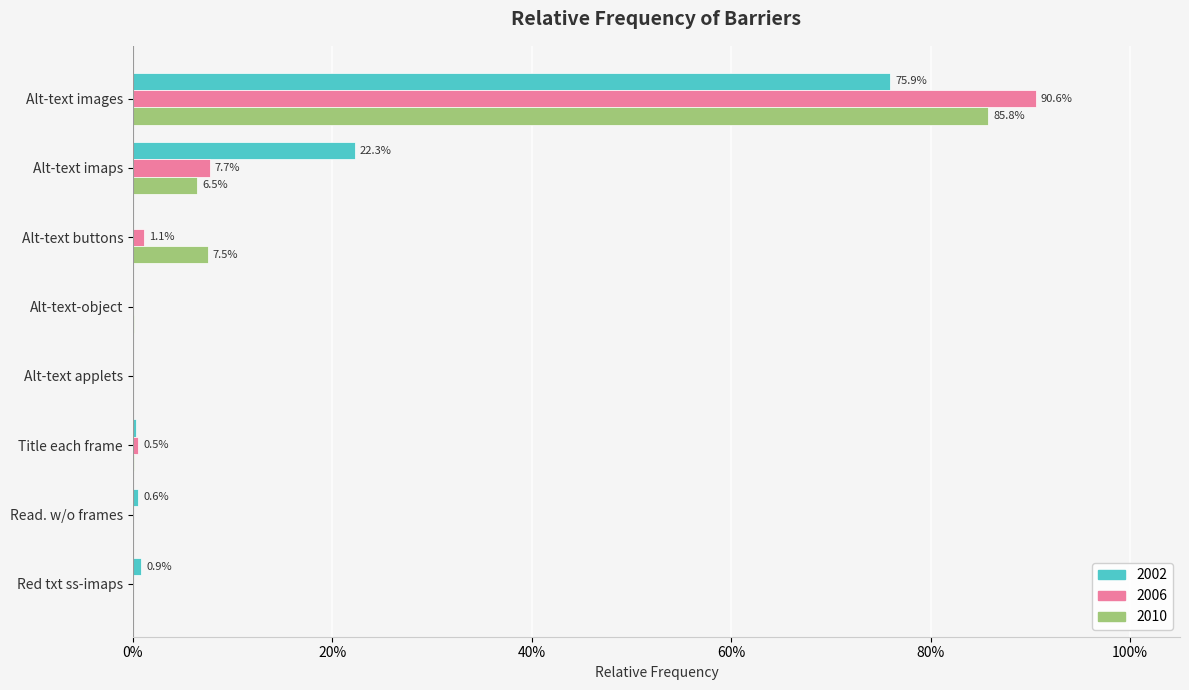

What are all the series names shown in the legend?

2002, 2006, 2010